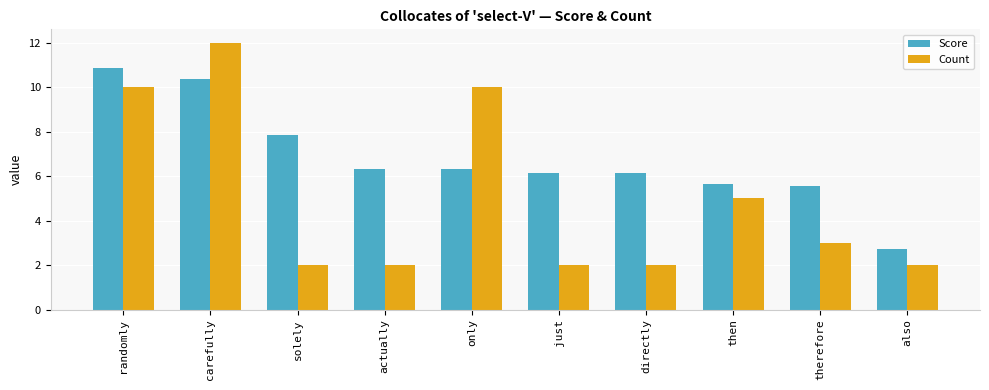

What is the lowest value of the Count series?

2.0